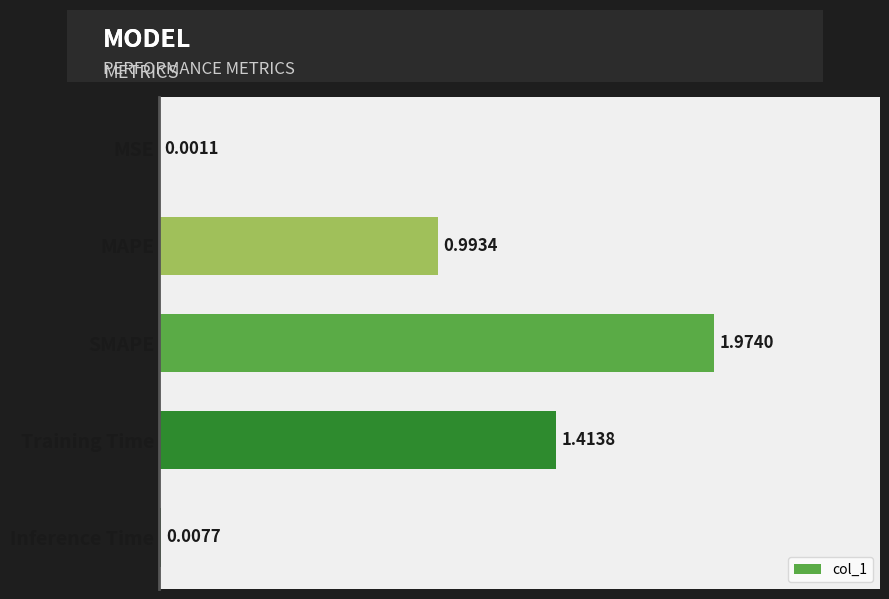

What is the change in value from MAPE to SMAPE?

+1.0